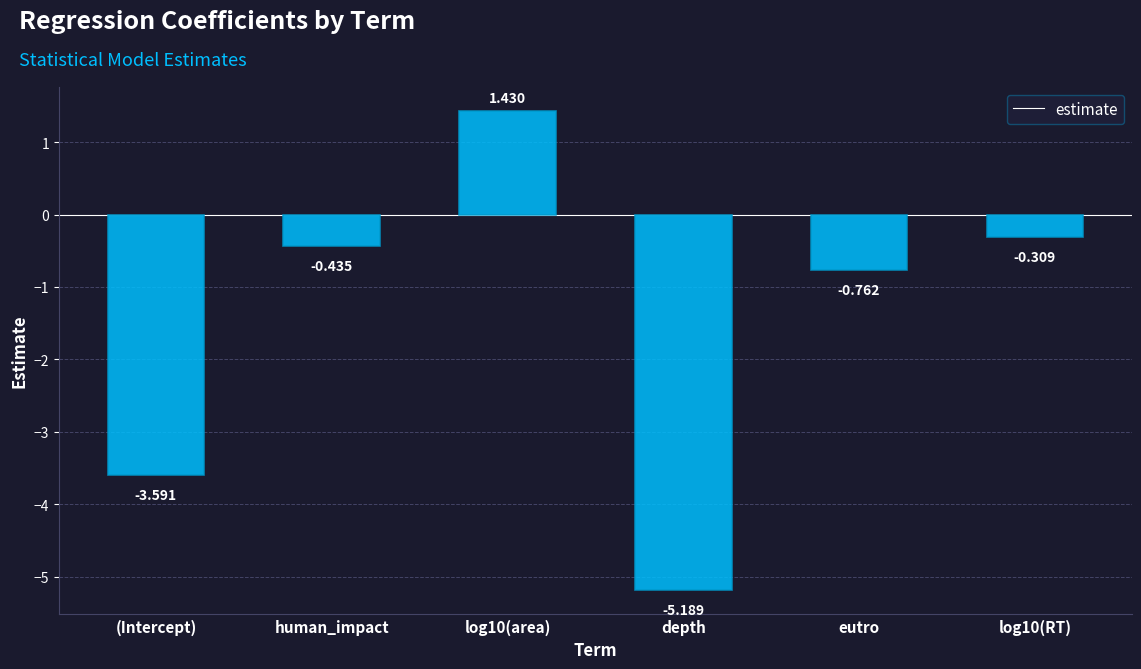

What is the minimum value shown in the chart?

-5.2